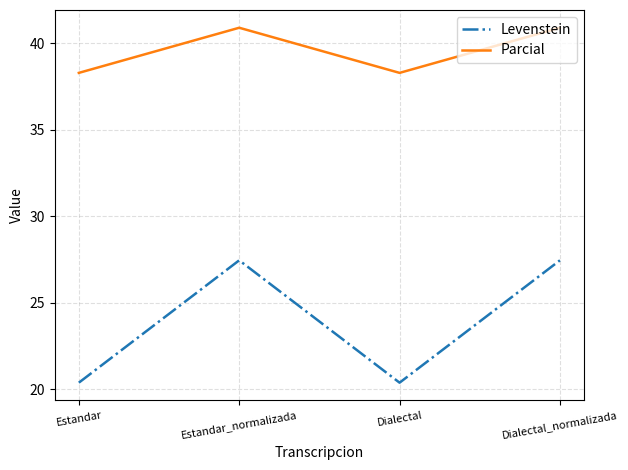

Rank the series at Dialectal from highest to lowest value.

Parcial, Levenstein